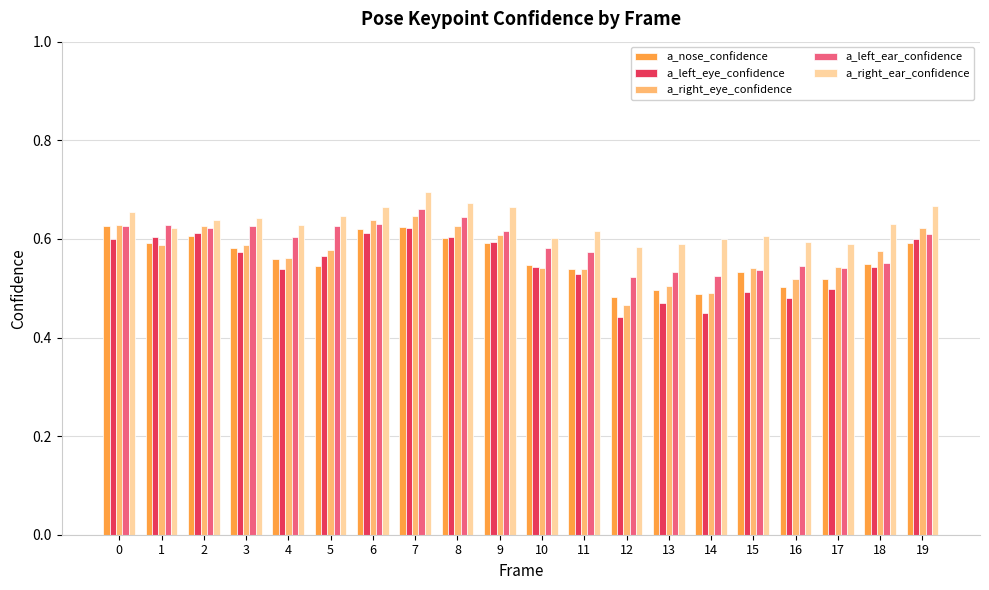

What is the difference between the a_left_ear_confidence values at 9 and 16?

0.1